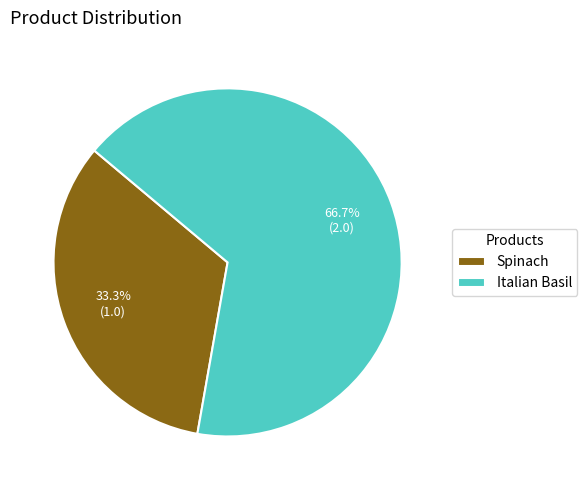

Combined, do Spinach and Italian Basil account for over 50%?

Yes